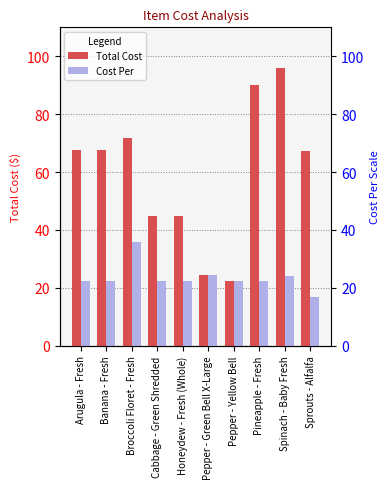

What is the difference between the maximum and second lowest values in the Total Cost series?

71.5